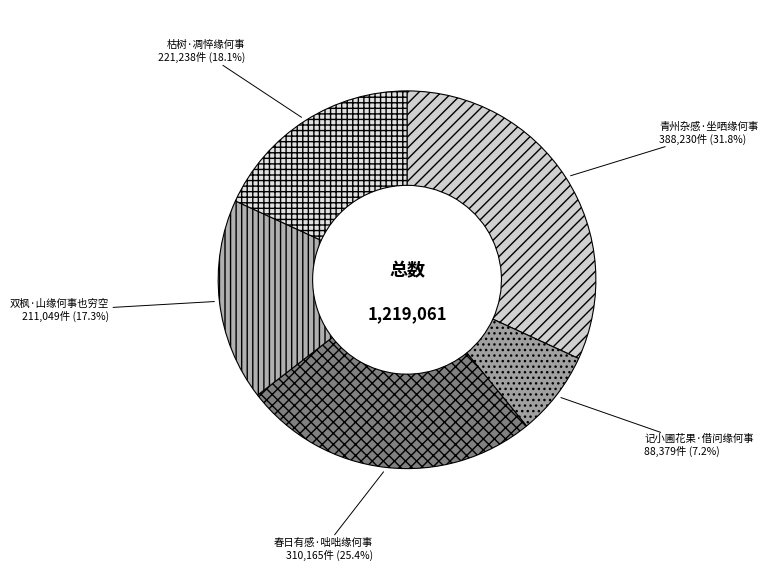

How many slices are in this pie chart?

5